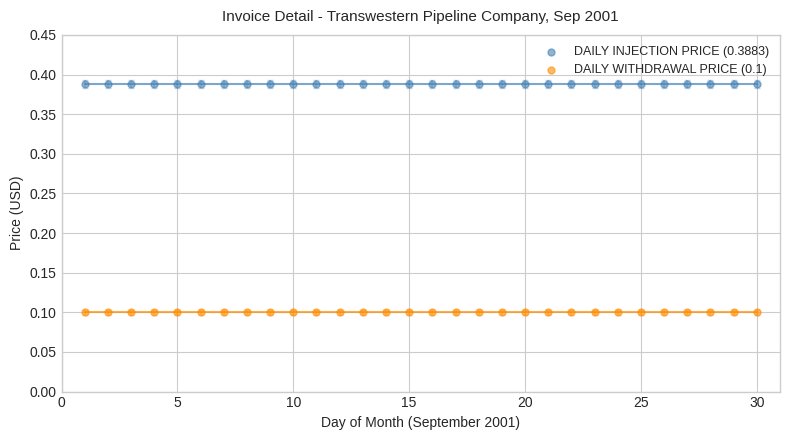

Which series reaches the minimum Y coordinate?

DAILY WITHDRAWAL PRICE (0.1)